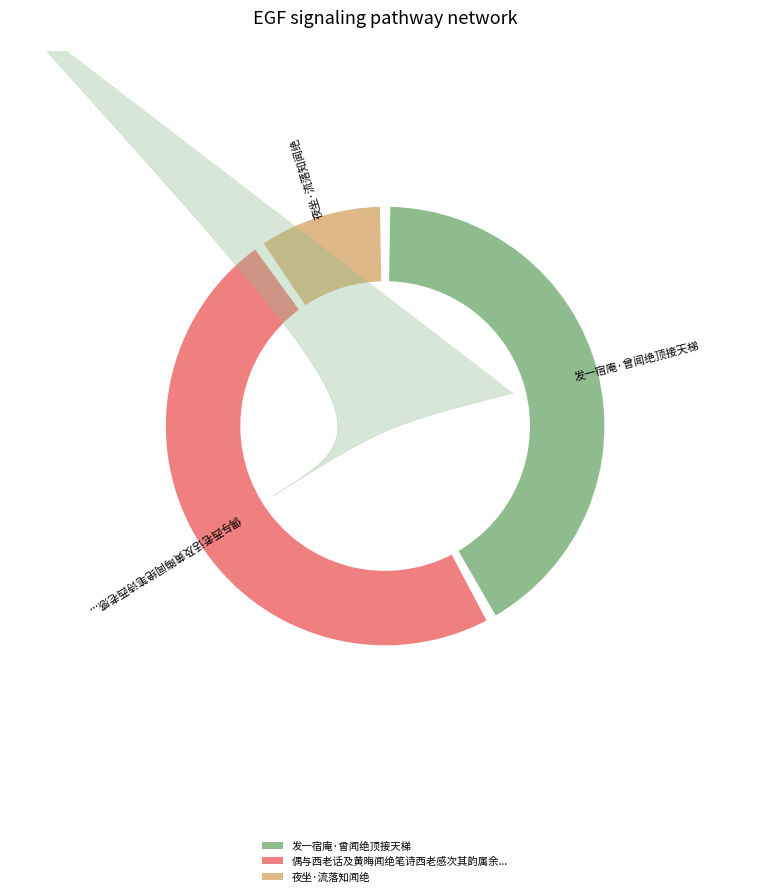

To the nearest percent, what is the average slice percentage?

33%